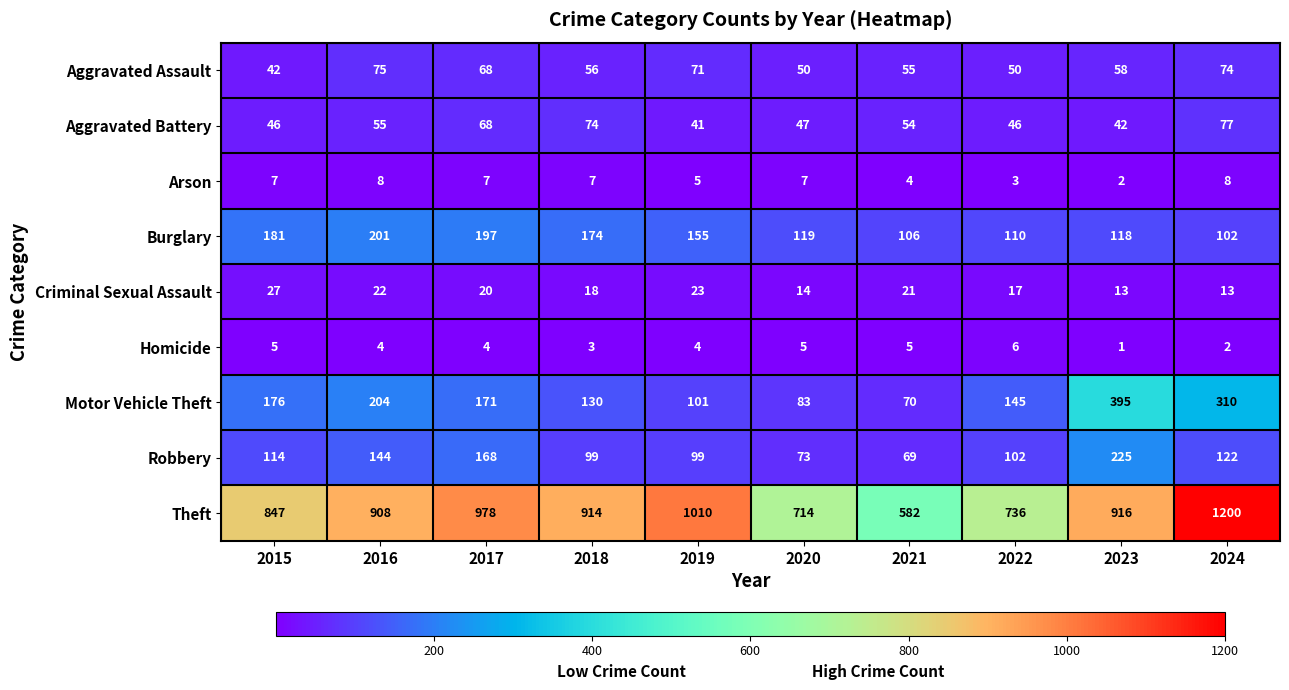

What is the smallest value displayed?

1